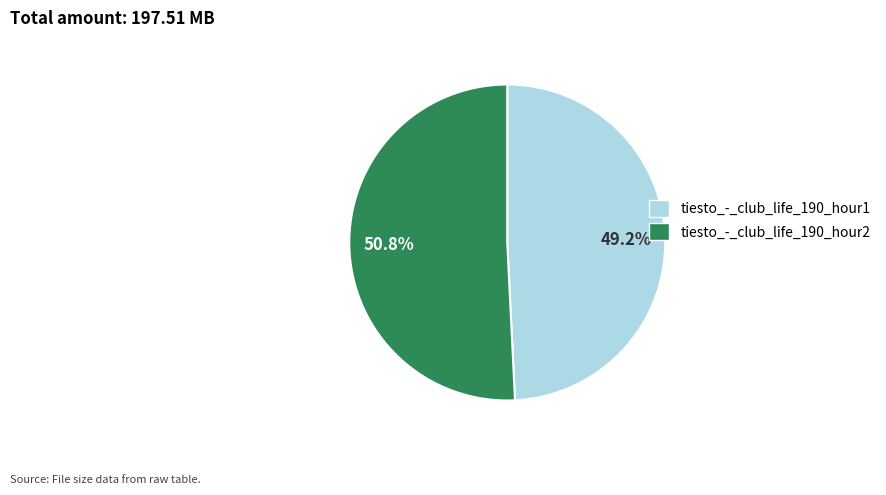

Which has a higher value, tiesto_-_club_life_190_hour1 or tiesto_-_club_life_190_hour2?

tiesto_-_club_life_190_hour2